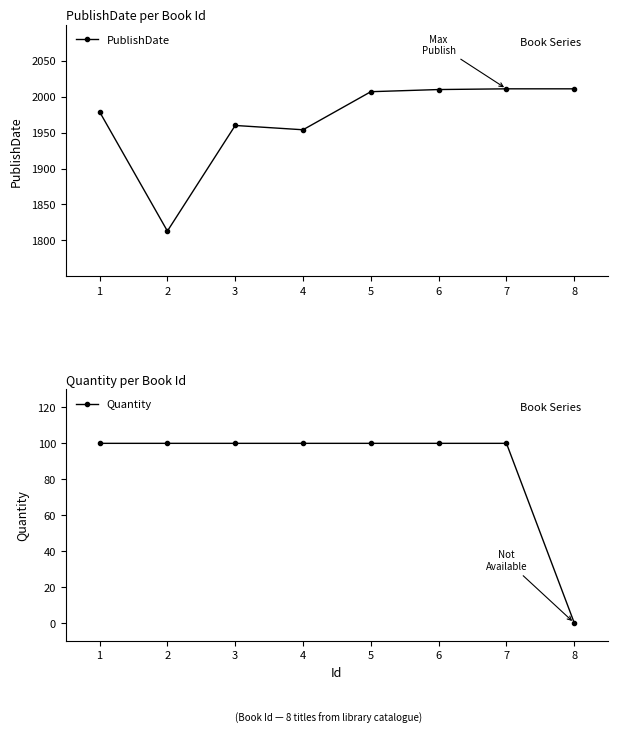

Reading right to left, transcribe all the data shown in this chart.

PublishDate: 8=2011	7=2011	6=2010	5=2007	4=1954	3=1960	2=1813	1=1979
Quantity: 8=0	7=100	6=100	5=100	4=100	3=100	2=100	1=100